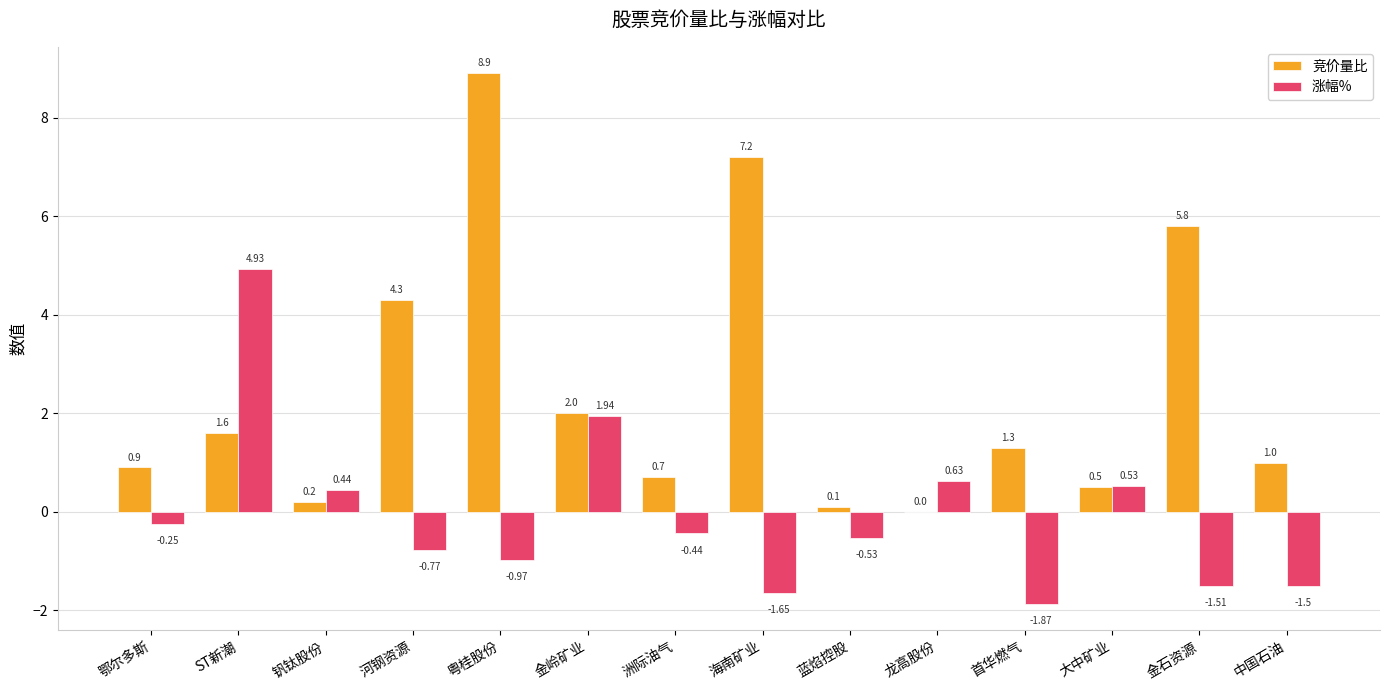

Where is 涨幅% nearest to the value 1?

龙高股份